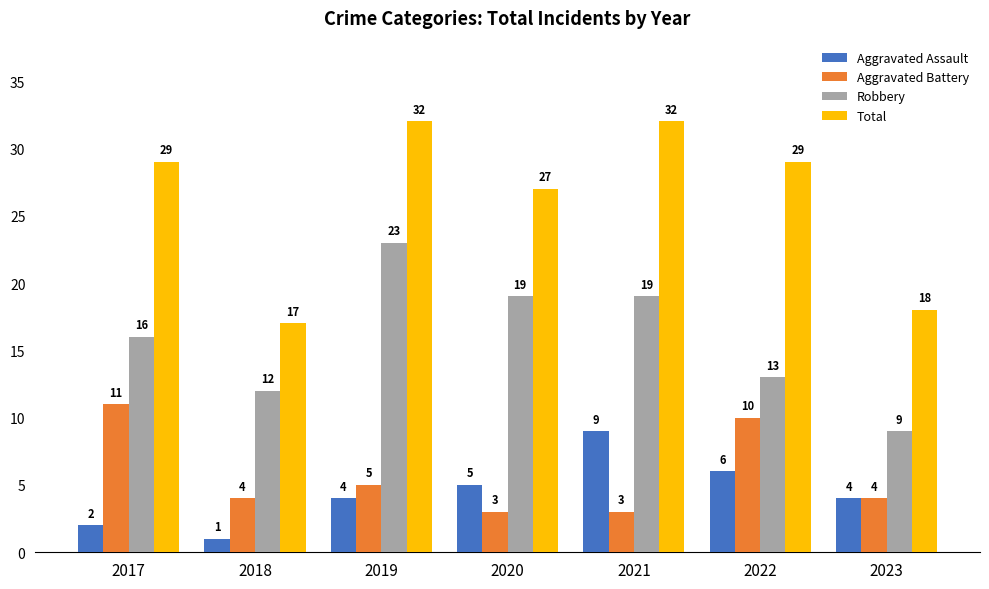

Does the chart contain stacked bars?

No